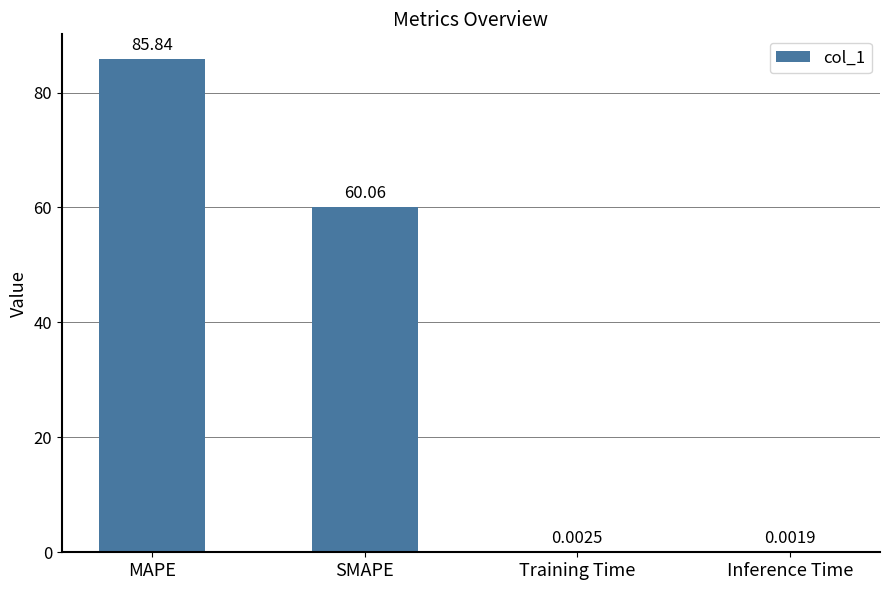

At which label does the data first exceed 60?

MAPE